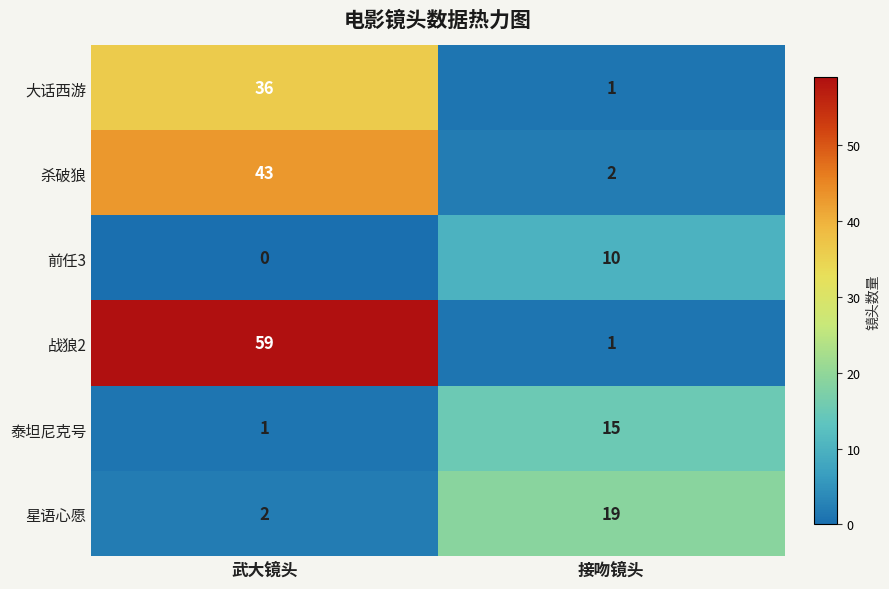

Rank the series at 武大镜头 from lowest to highest value.

前任3, 泰坦尼克号, 星语心愿, 大话西游, 杀破狼, 战狼2